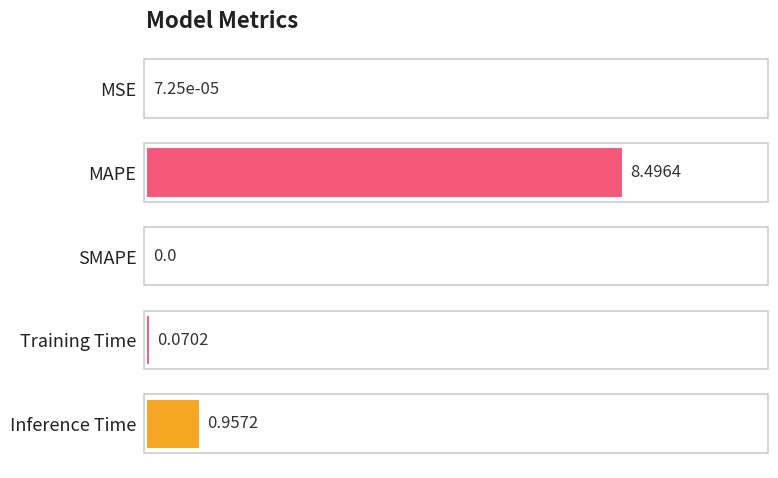

Are the bars horizontal?

Yes